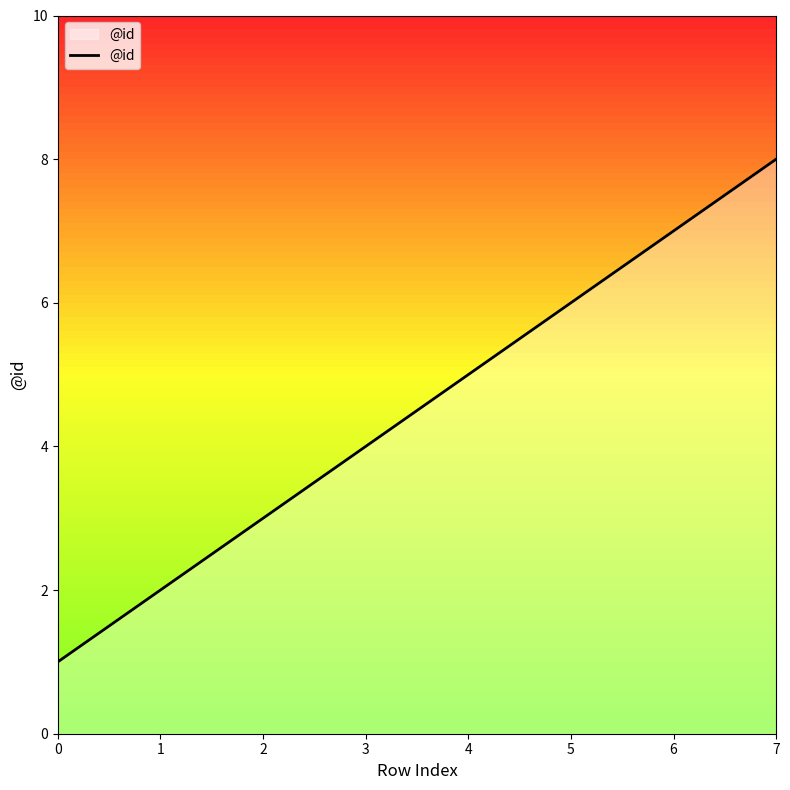

What is the sum of all values?

36